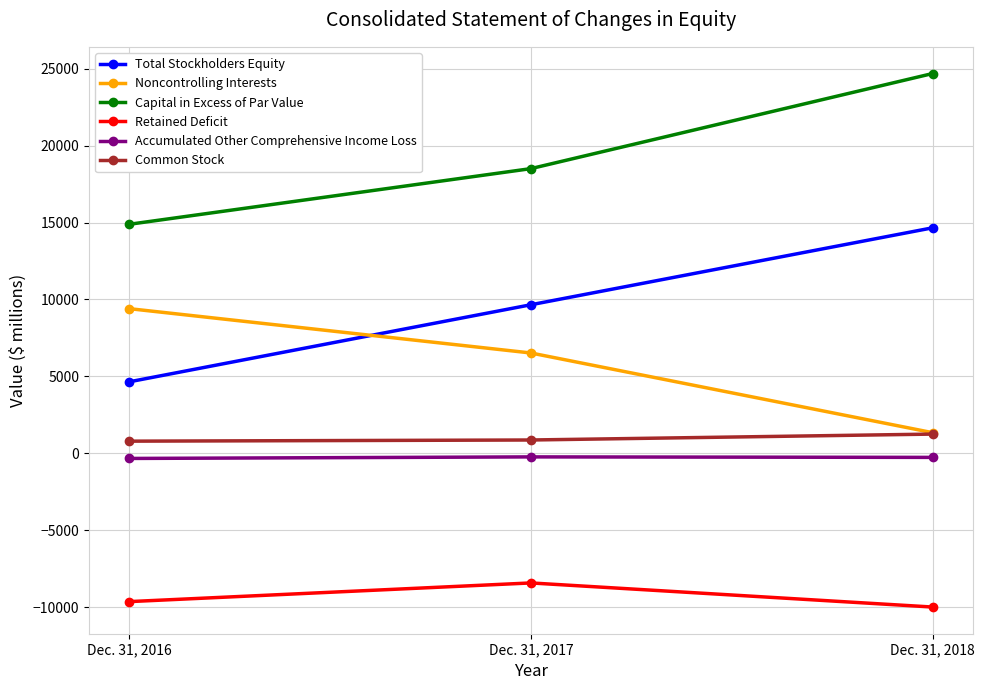

Between Dec. 31, 2016 and Dec. 31, 2017, which series saw the biggest shift?

Total Stockholders Equity